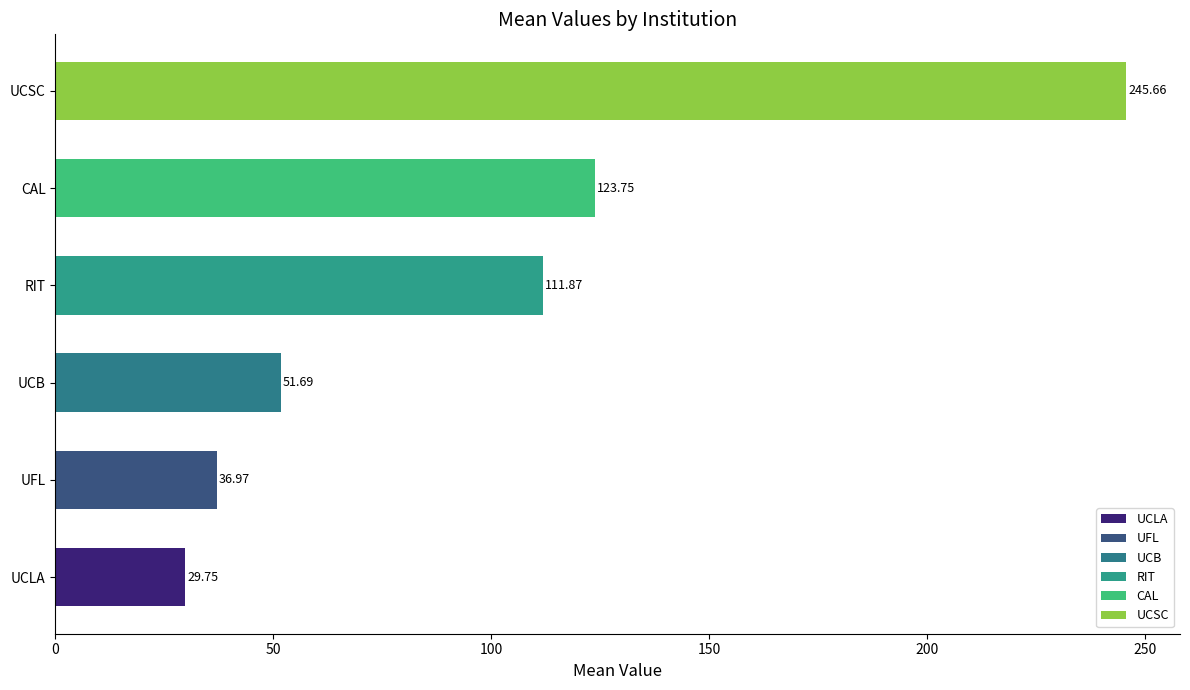

The chart shows a value of 111.9 at RIT. True or false?

True